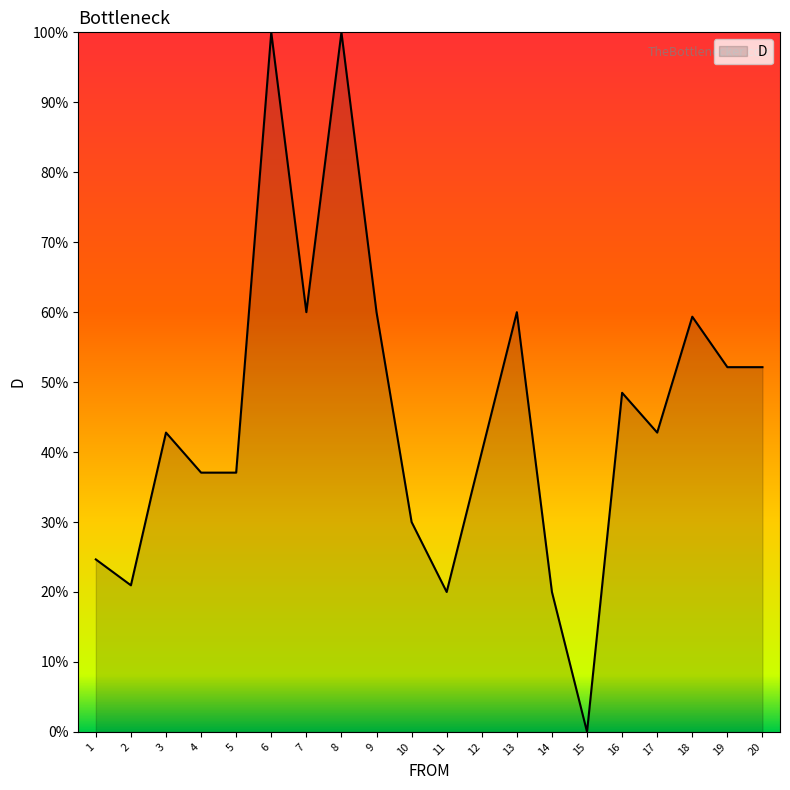

Where does the data first go above 42?

3